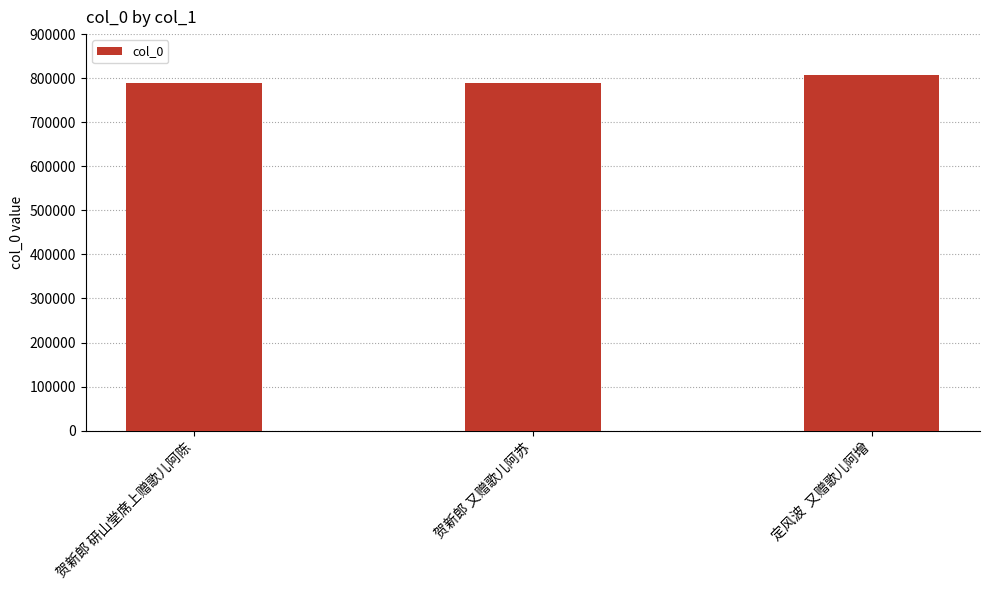

Approximately how many times larger is the value at 定风波  又赠歌儿阿增 compared to 贺新郎 研山堂席上赠歌儿阿陈?

1.0